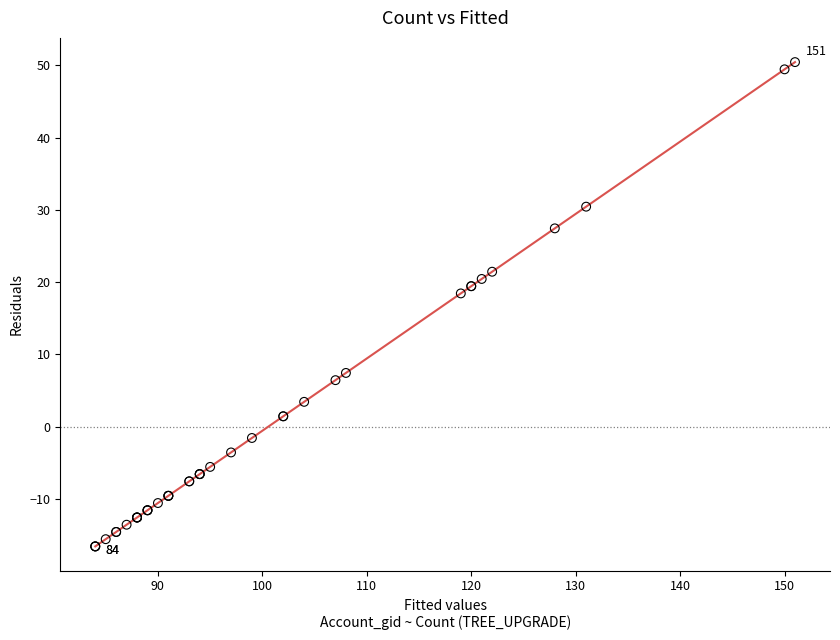

What Y value in the scatter plot is closest to 16?

18.5